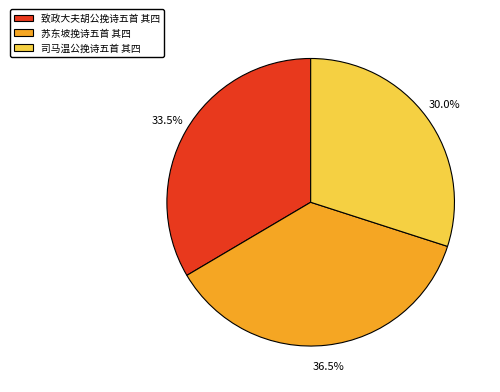

What percentage is the 司马温公挽诗五首 其四 slice, to the nearest percent?

30%